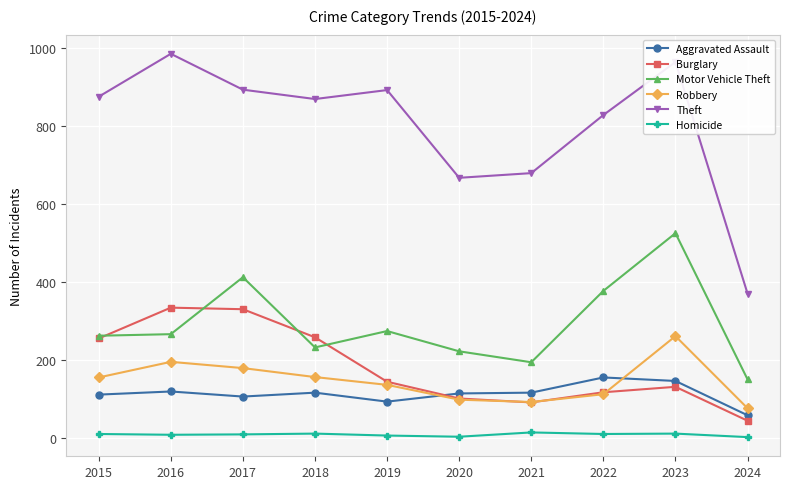

True or false: Theft and Robbery intersect in this chart.

False